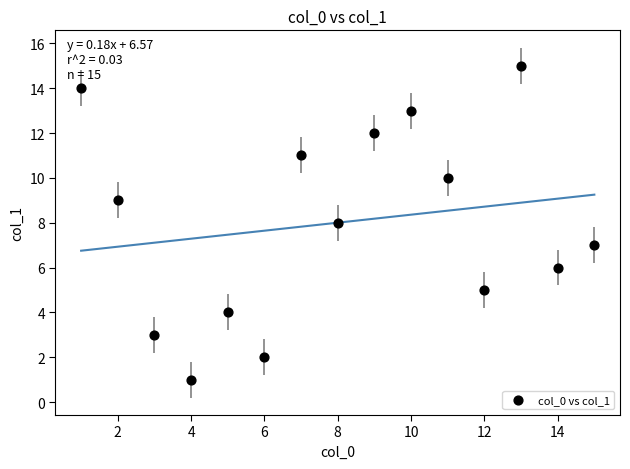

What is the range of X values (max minus min)?

14